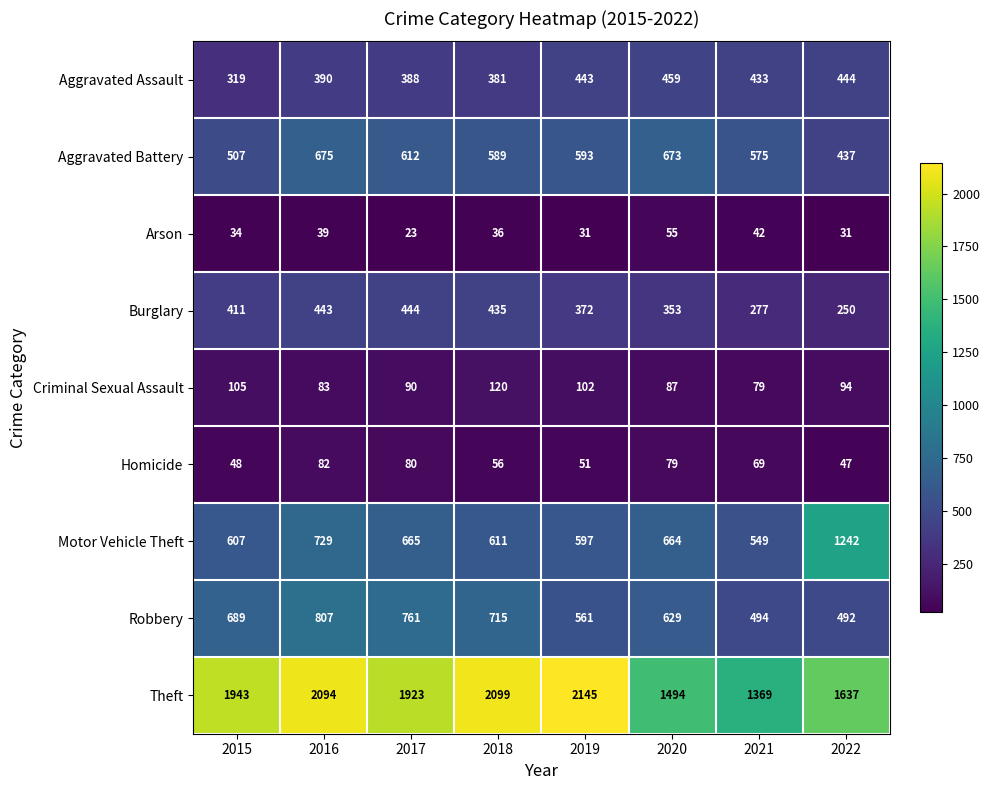

At 2016, list the series in order from largest to smallest.

Theft, Robbery, Motor Vehicle Theft, Aggravated Battery, Burglary, Aggravated Assault, Criminal Sexual Assault, Homicide, Arson